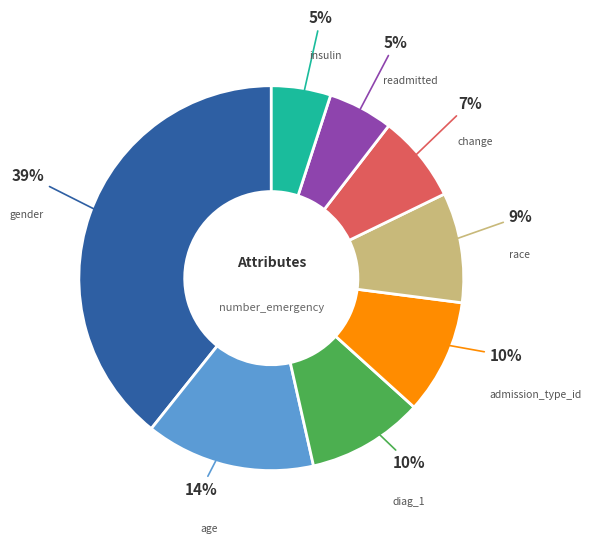

Which category has the biggest portion of the pie?

gender